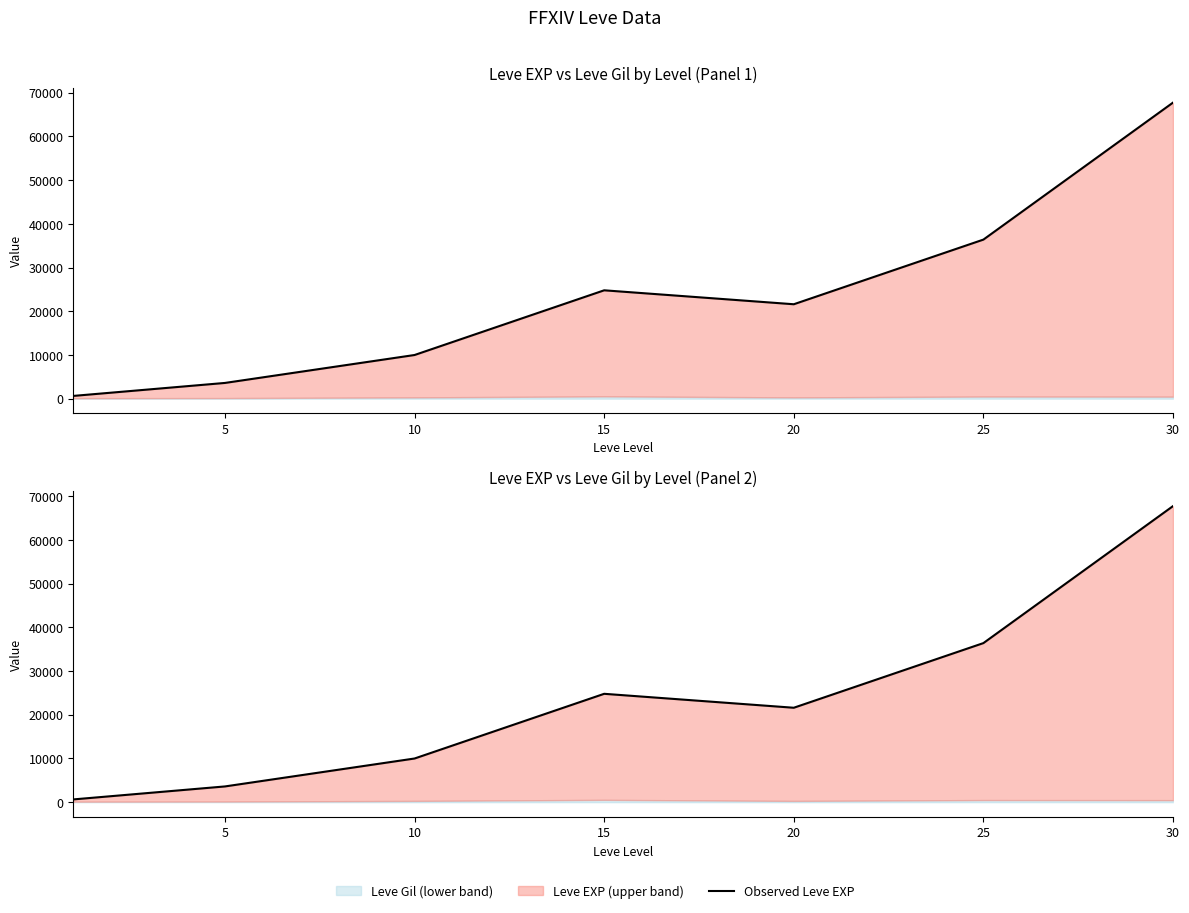

The value at 20 is 5002. True or false?

False